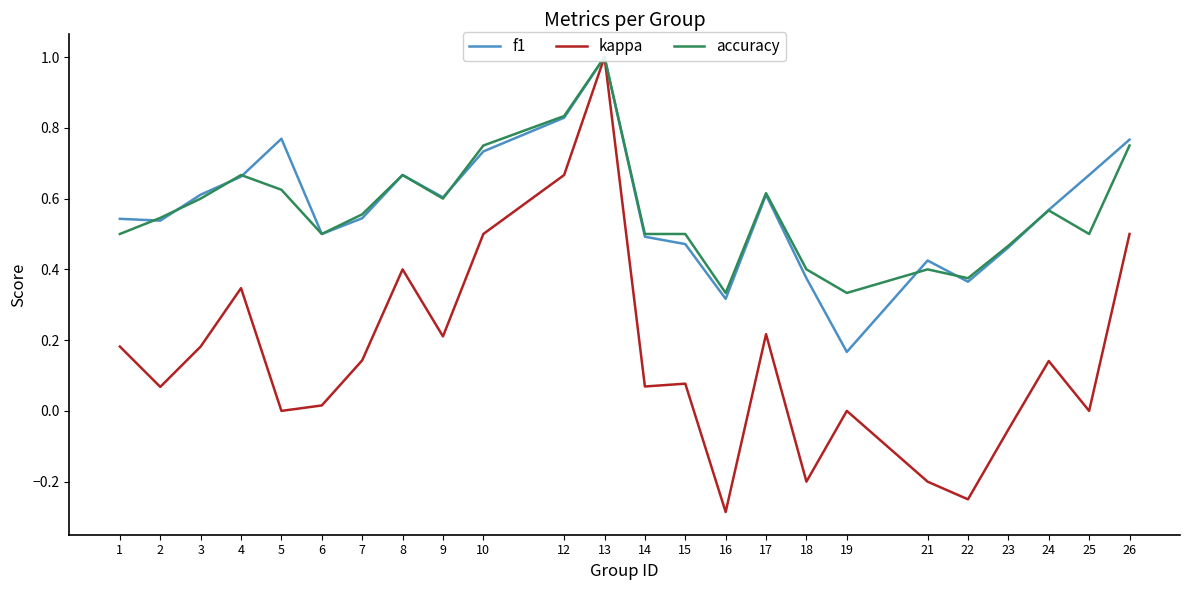

Rank the categories by accuracy value from highest to lowest.

13, 12, 10, 26, 4, 8, 5, 17, 3, 9, 24, 7, 2, 1, 6, 14, 15, 25, 23, 18, 21, 22, 16, 19